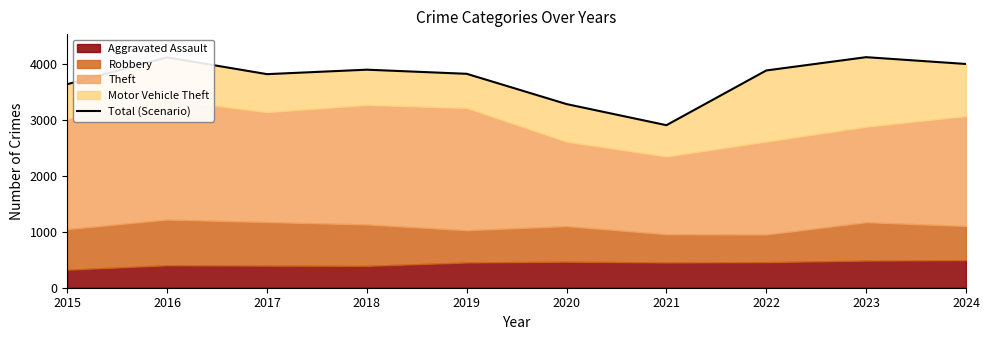

Rank the categories by value from lowest to highest.

2021, 2020, 2015, 2017, 2019, 2022, 2018, 2024, 2016, 2023